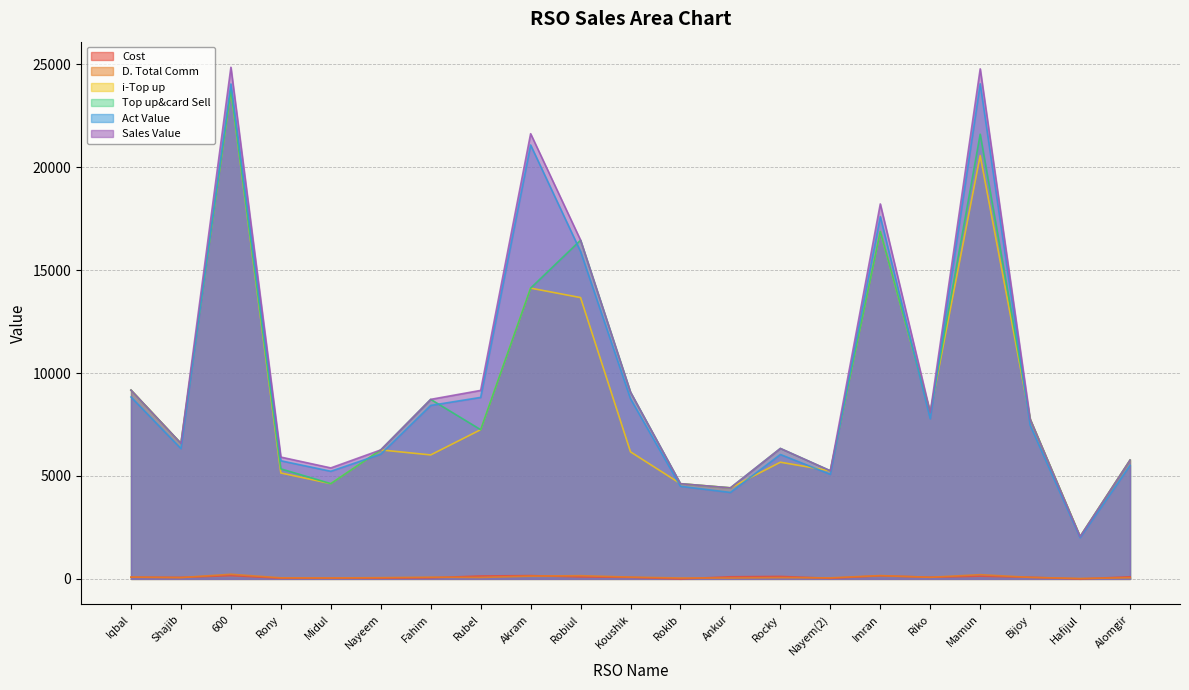

What is the difference between the Top up&card Sell values at Mamun and Ankur?

17187.0